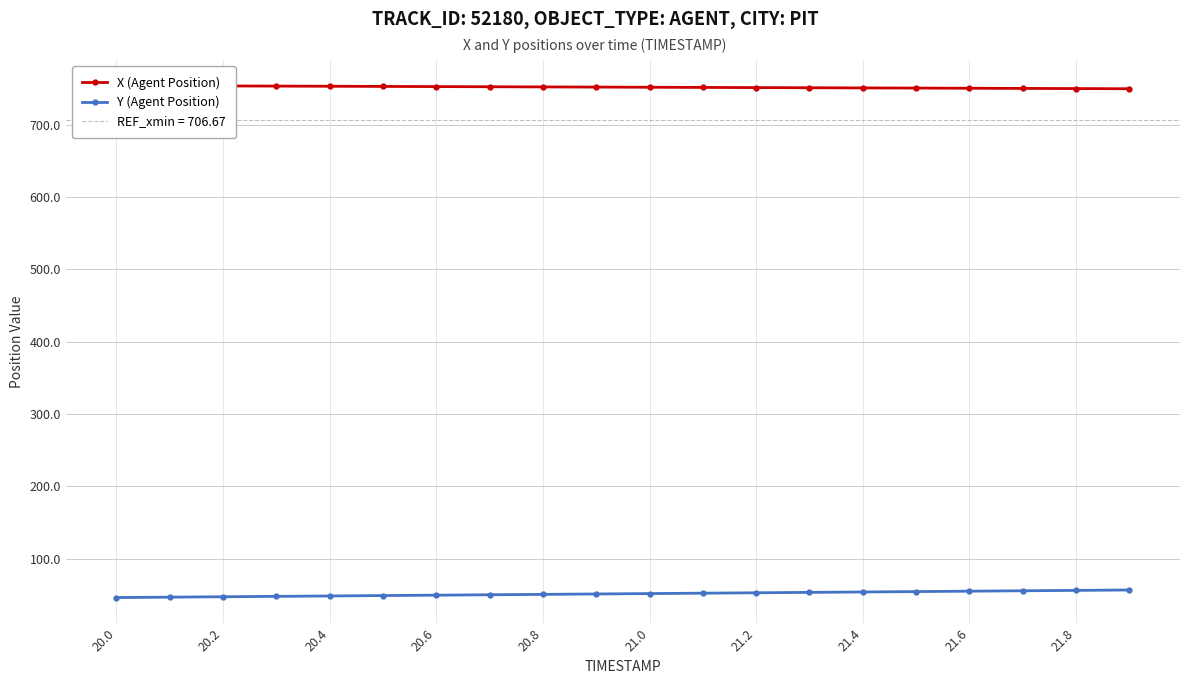

What is the minimum value for Y (Agent Position)?

46.2